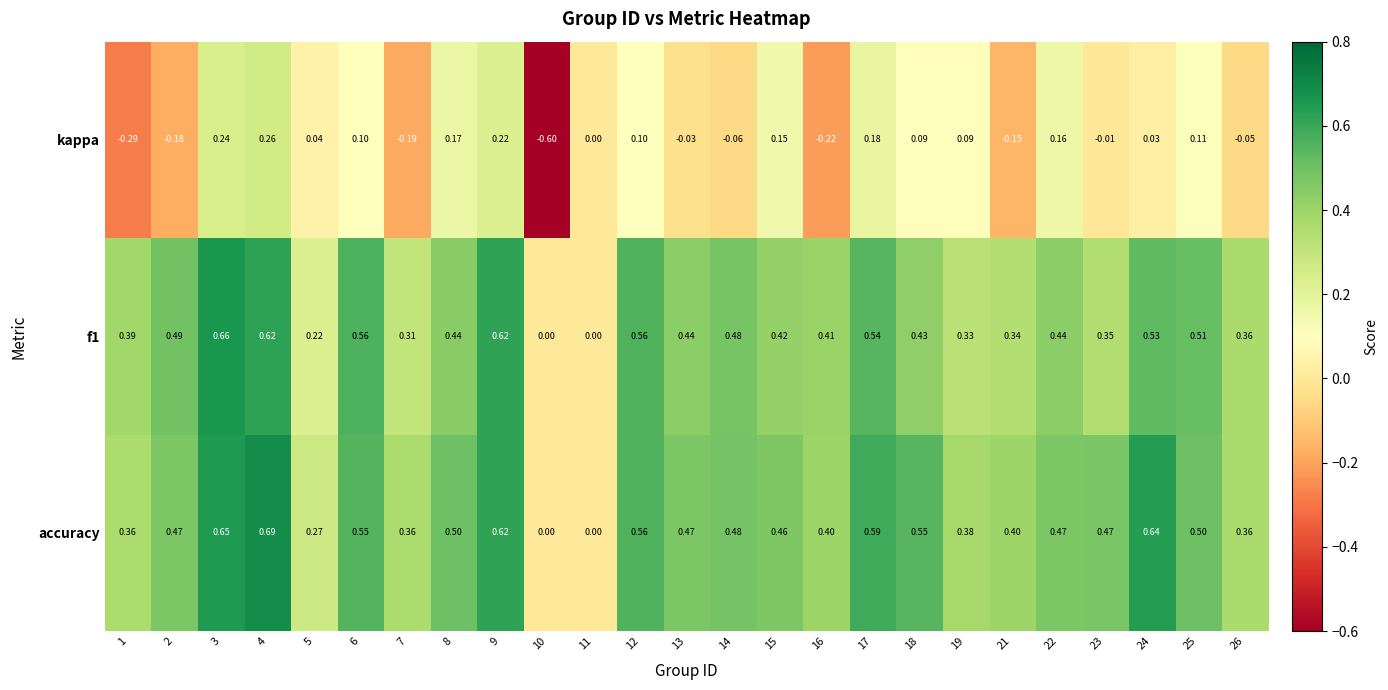

Which series has the largest total across all categories?

accuracy